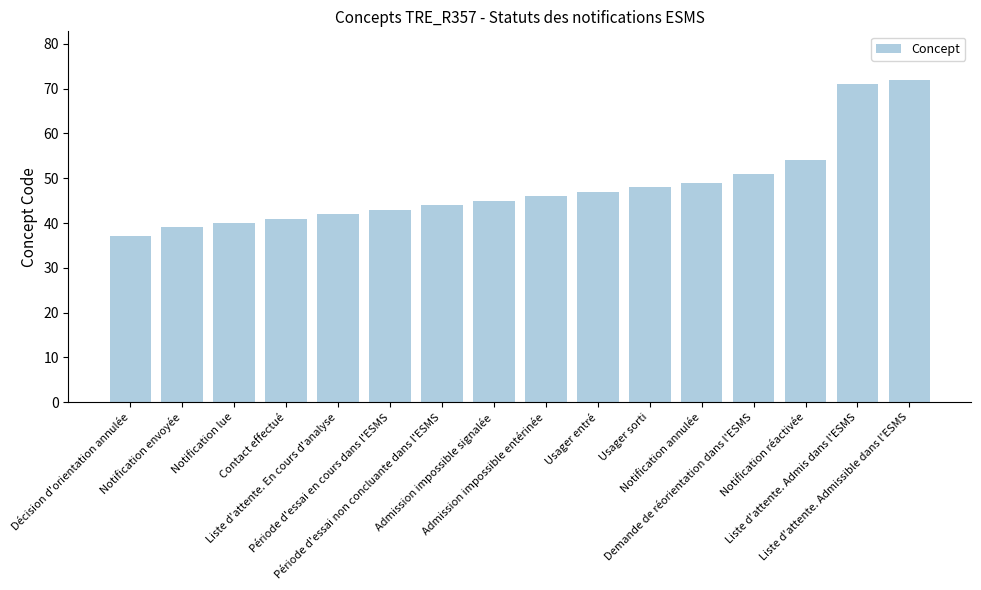

What is the change in value from Contact effectué to Admission impossible signalée?

+4